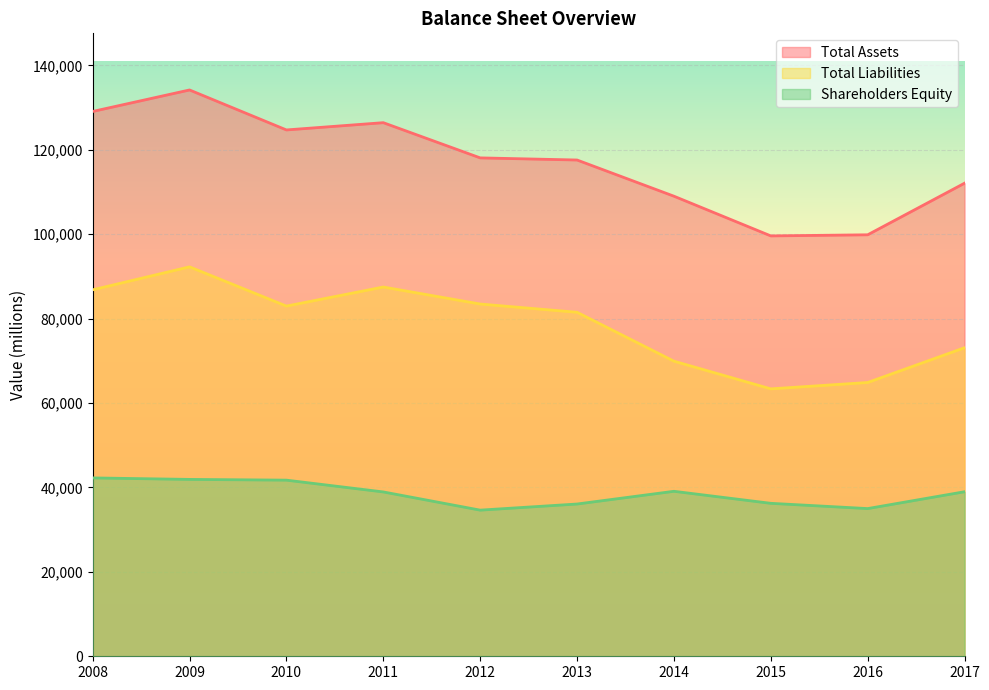

What is the difference between the highest and lowest values at 2015?

63358